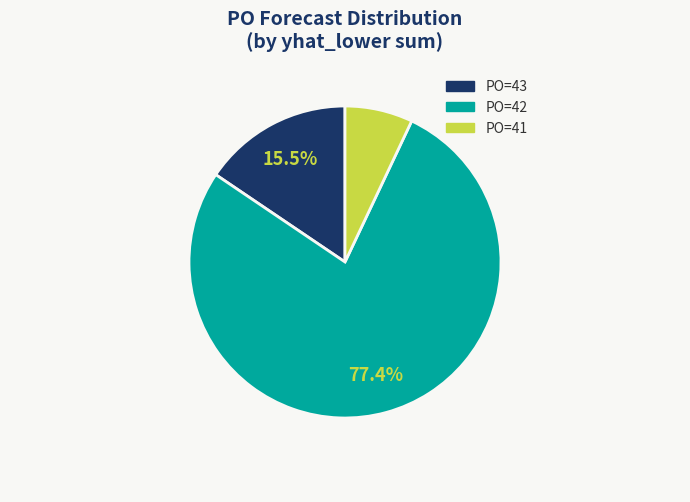

How many segments does this pie chart have?

3